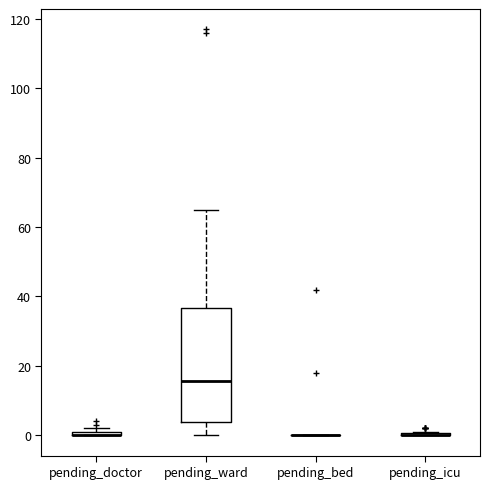

Where is the lower edge of the box for pending_ward on the y-axis? The values are not printed on the chart, so give them approximately, as read against the axis.

4